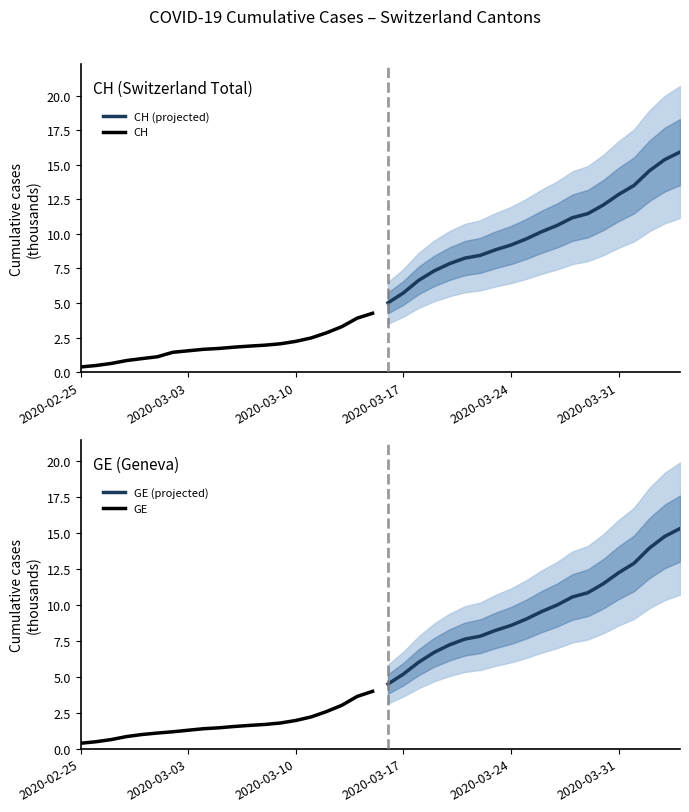

Does the chart have visible grid lines?

No